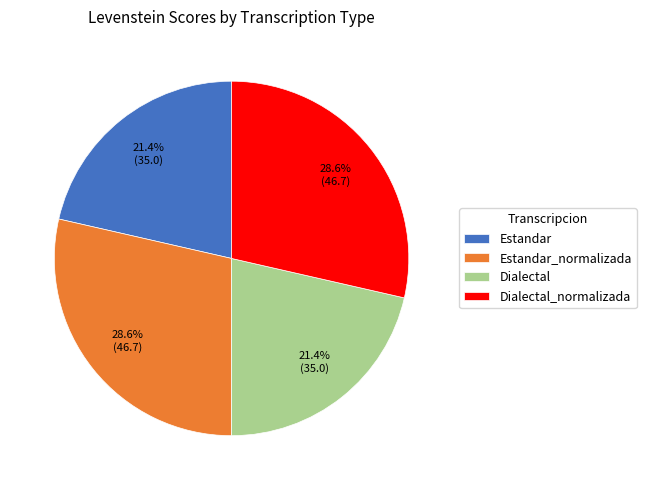

Combined, what portion of the pie is Estandar_normalizada and Dialectal?

50.0%